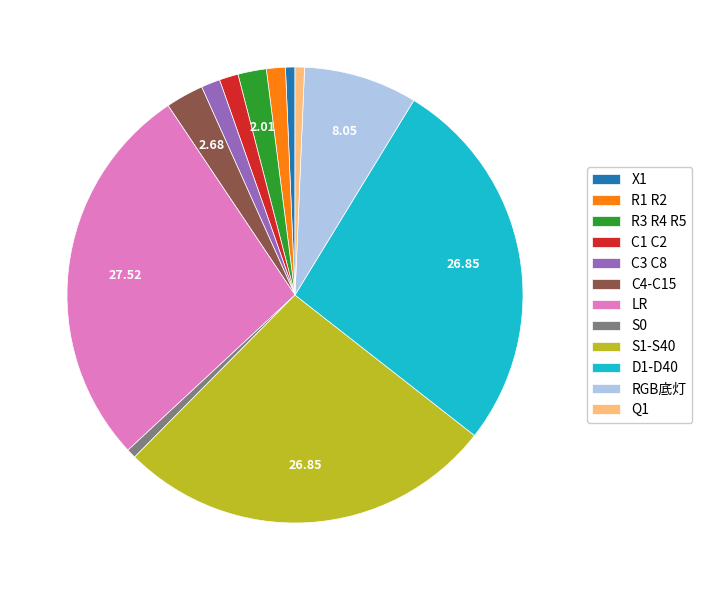

True or false: S0 accounts for 14% of the total.

False